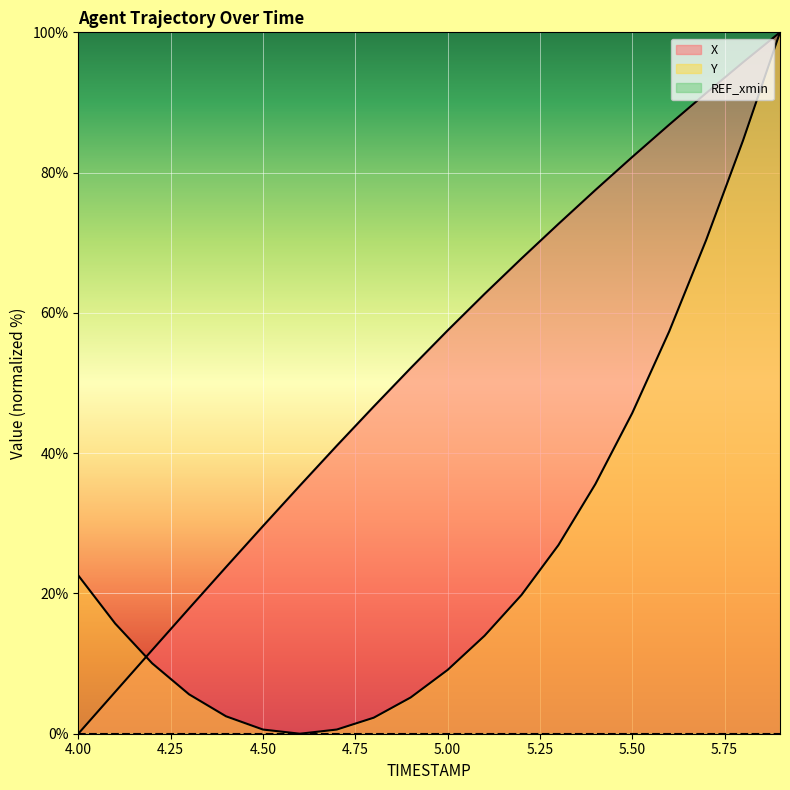

Which has a higher value, 4.5 or 4.4?

4.5